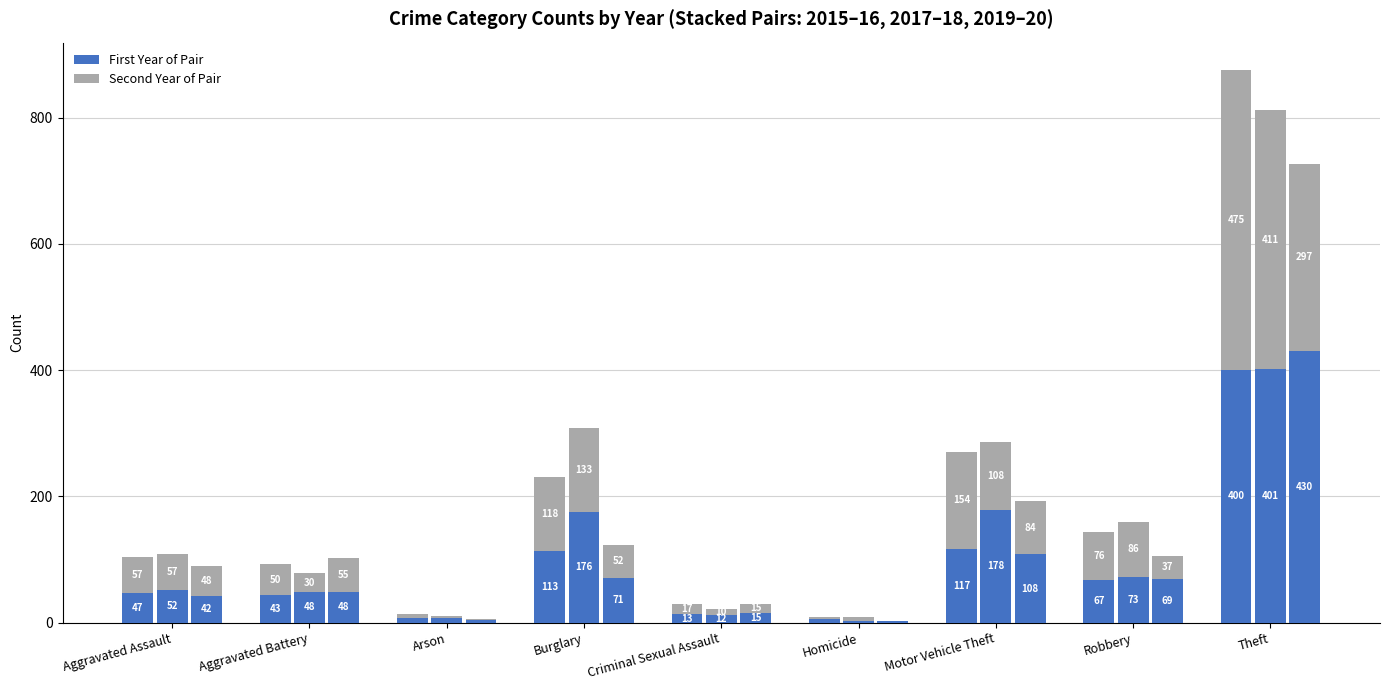

What is the difference between the highest and lowest values at Burglary?

124